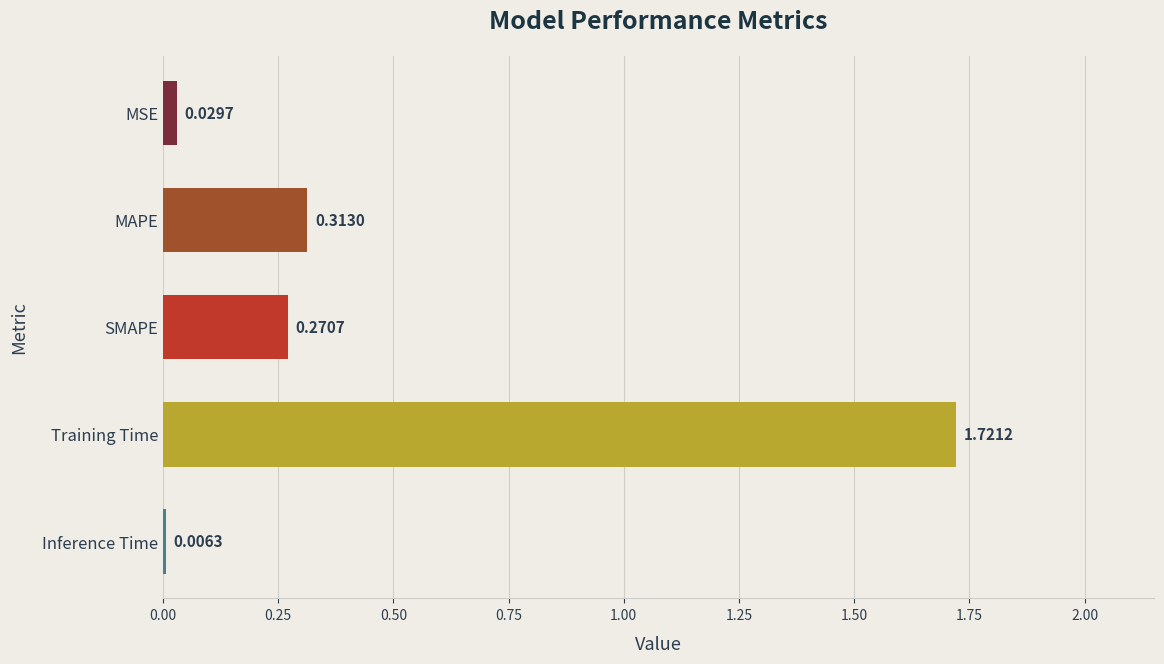

At which label is the value closest to 0?

Inference Time